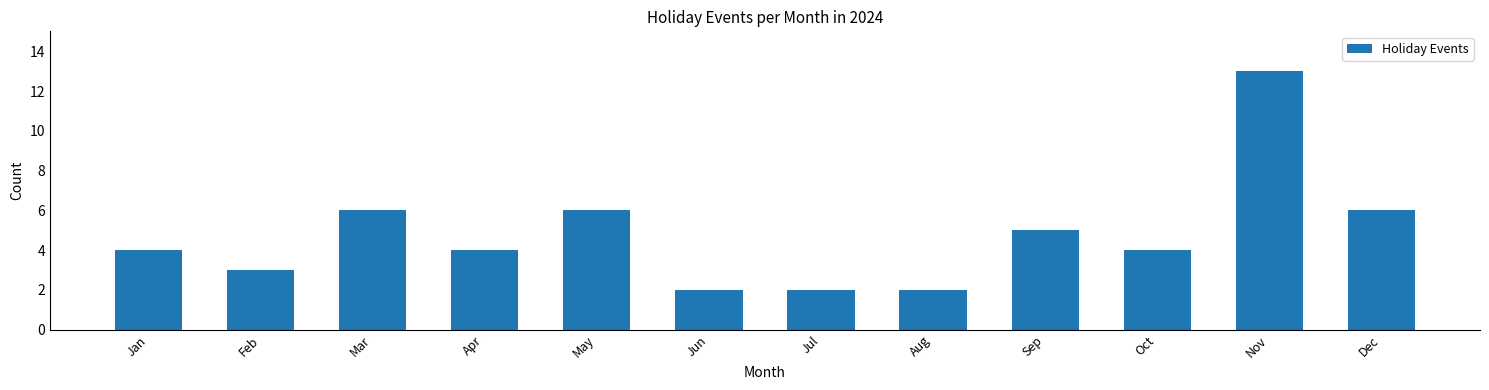

Count the number of data series in this chart.

1